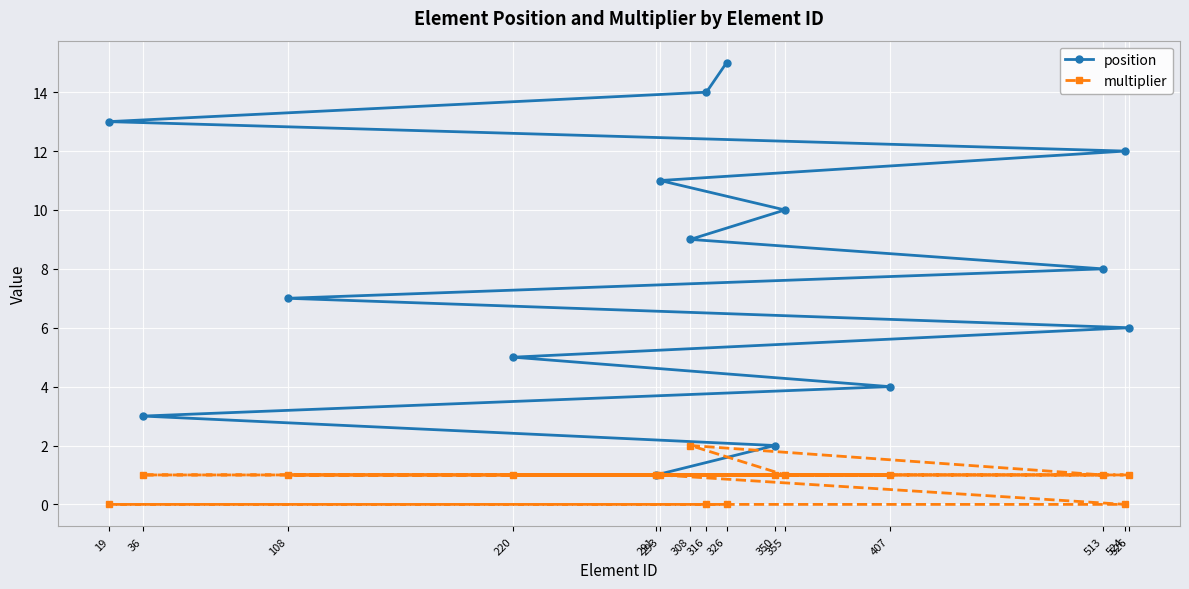

Rank the series by their maximum value, from highest to lowest.

position, multiplier